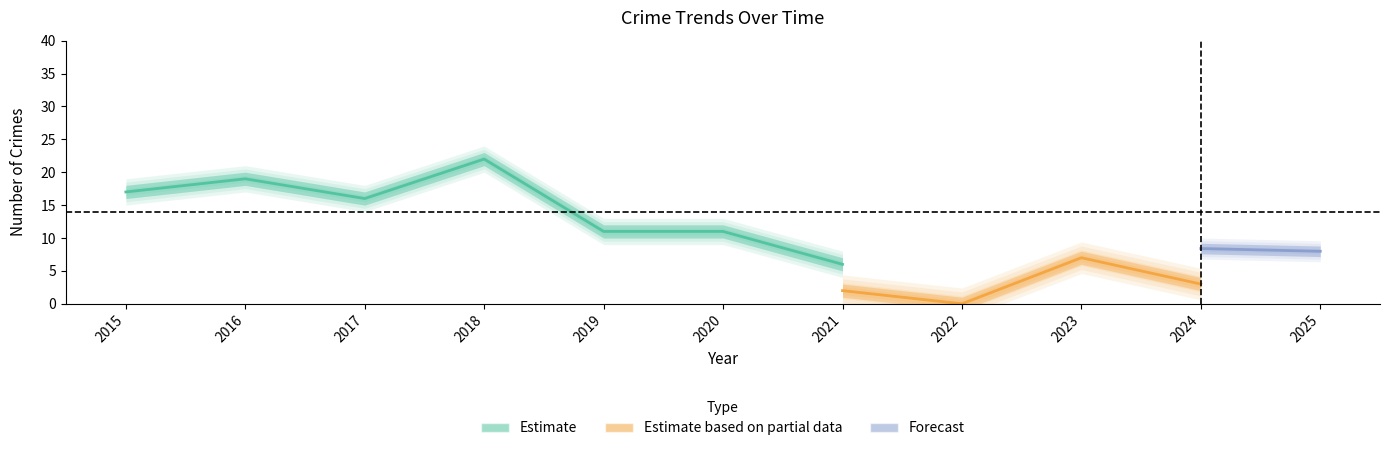

In Motor Vehicle Theft, how many points are higher than both neighbors (excluding endpoints)?

2